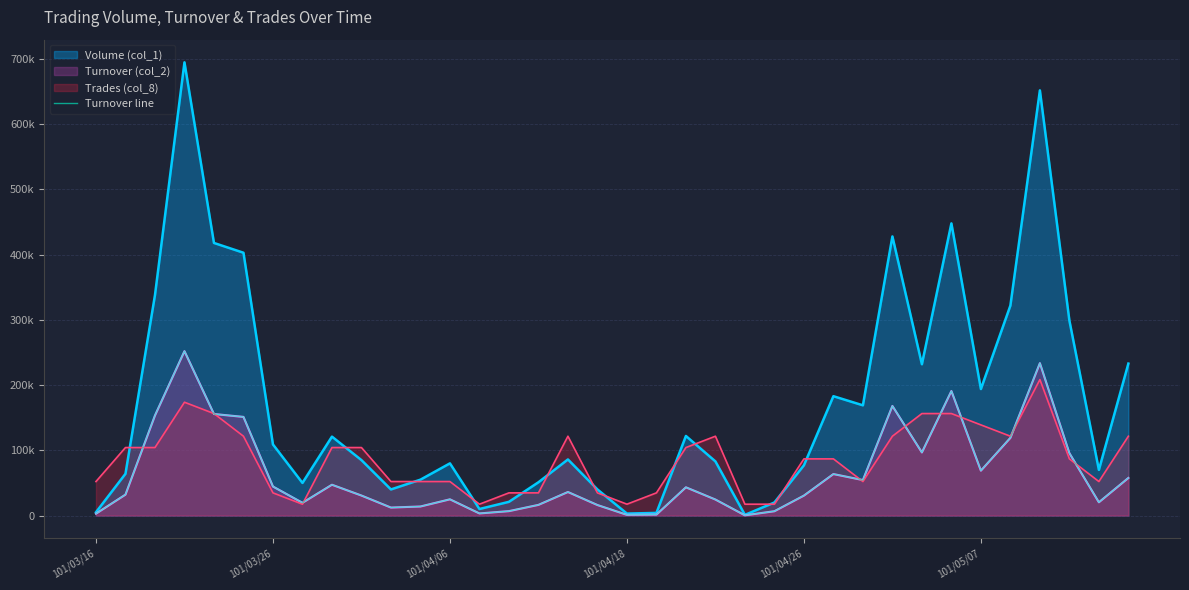

The value at 20 is 10187. True or false?

False